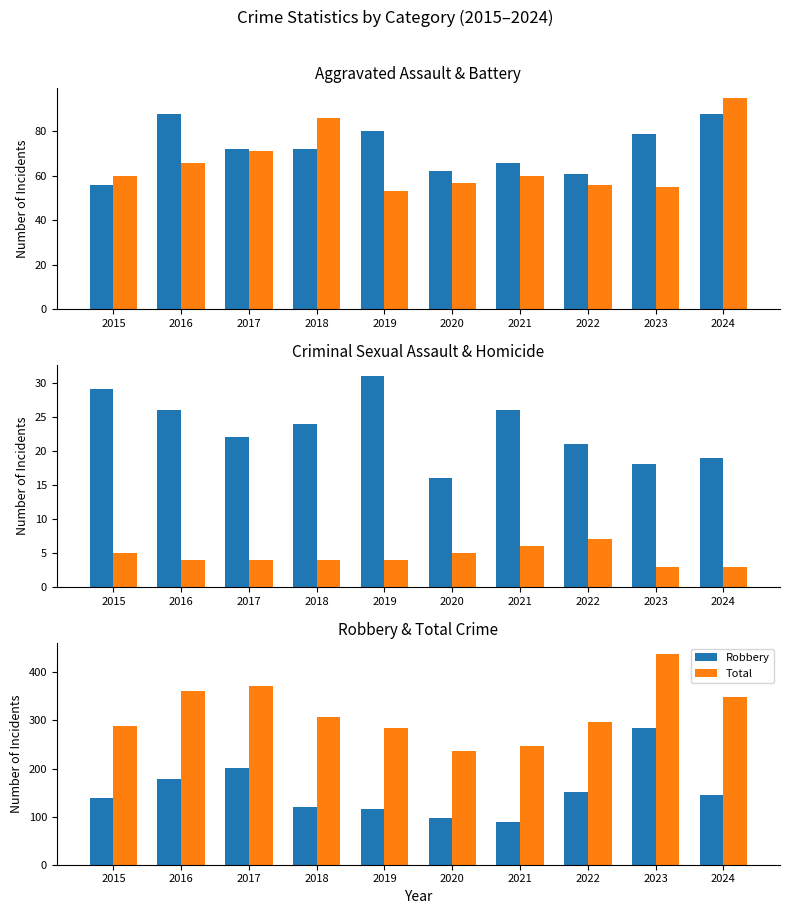

At how many categories does at least one series exceed 318?

4